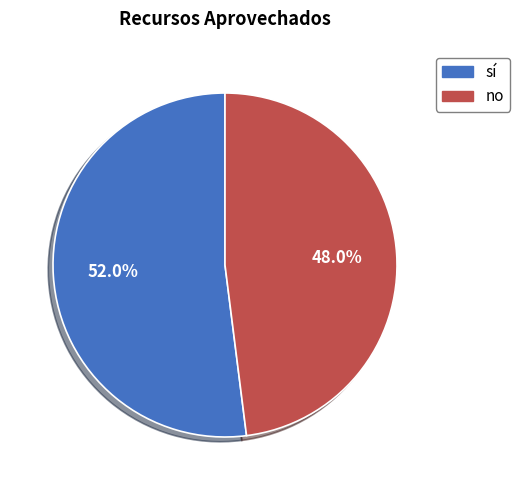

Which has a higher value, sí or no?

sí